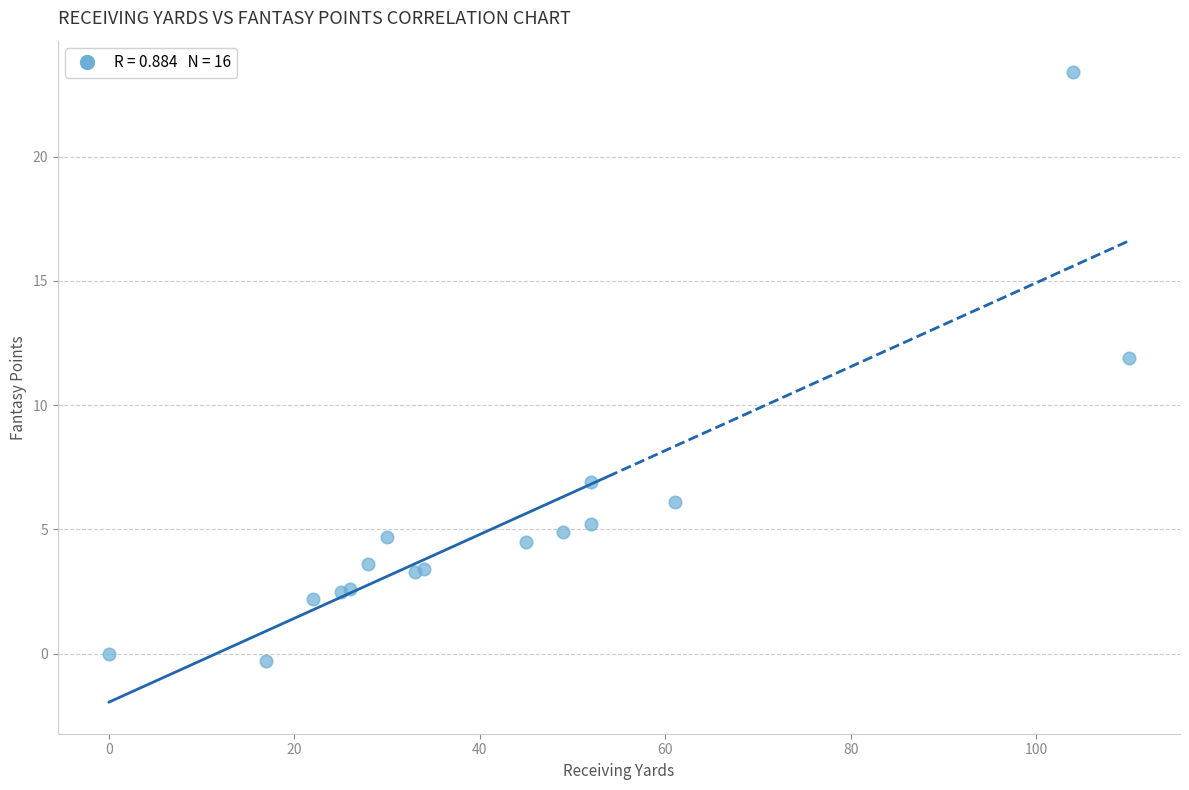

What Y value in the scatter plot is closest to 11?

11.9